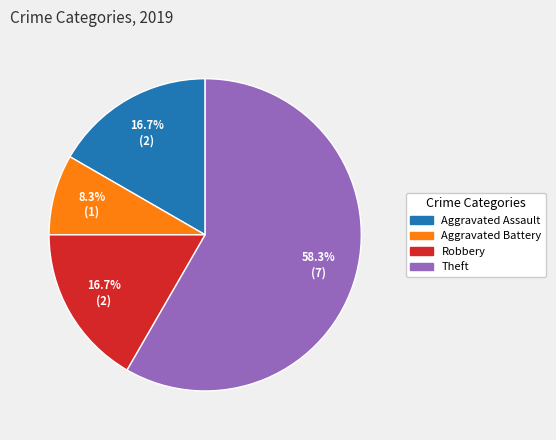

To the nearest percent, what is the difference between the largest and smallest slice percentages?

50%